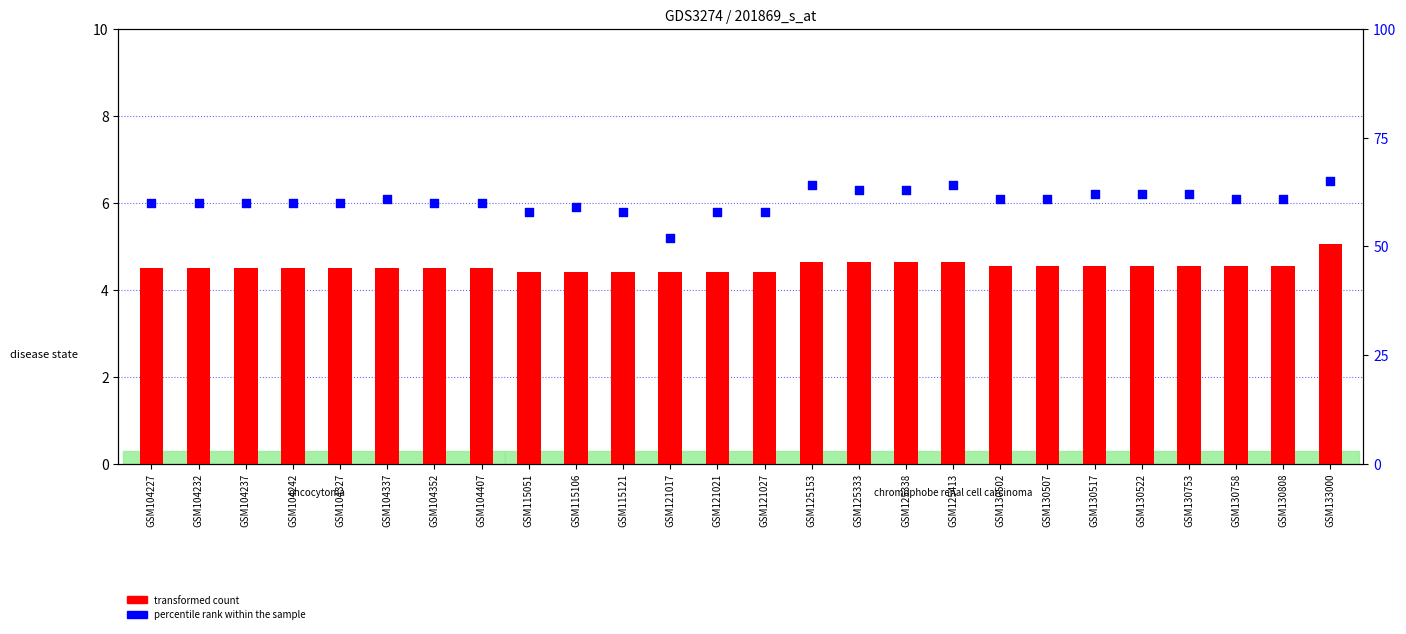

Which series reaches the maximum Y coordinate?

percentile rank within the sample